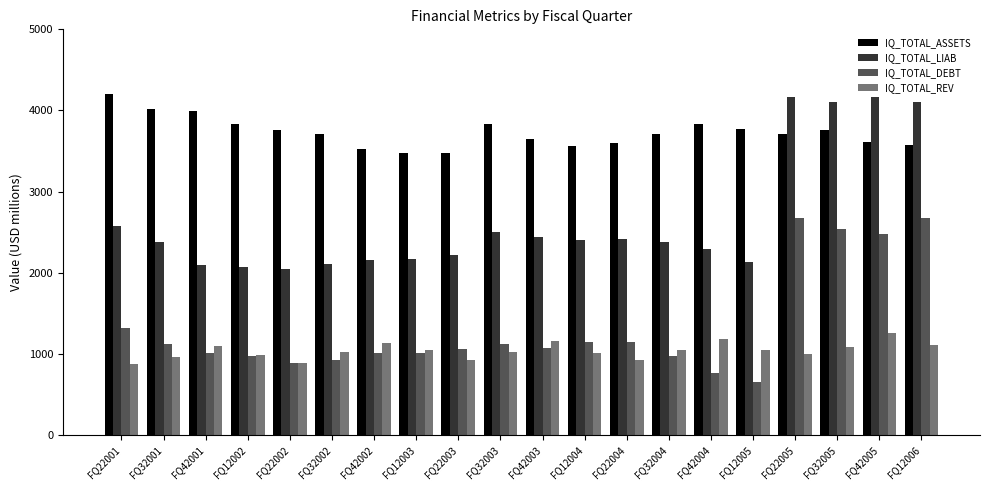

How many values in the IQ_TOTAL_REV series are below 1047?

10